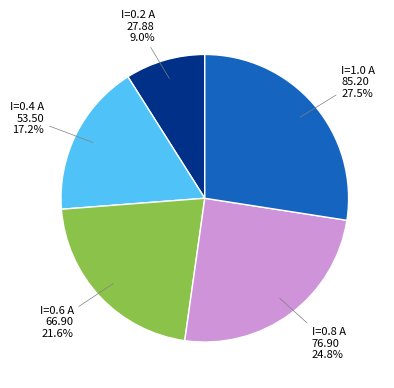

What is the total percentage of I=0.4 A and I=0.2 A?

26.2%